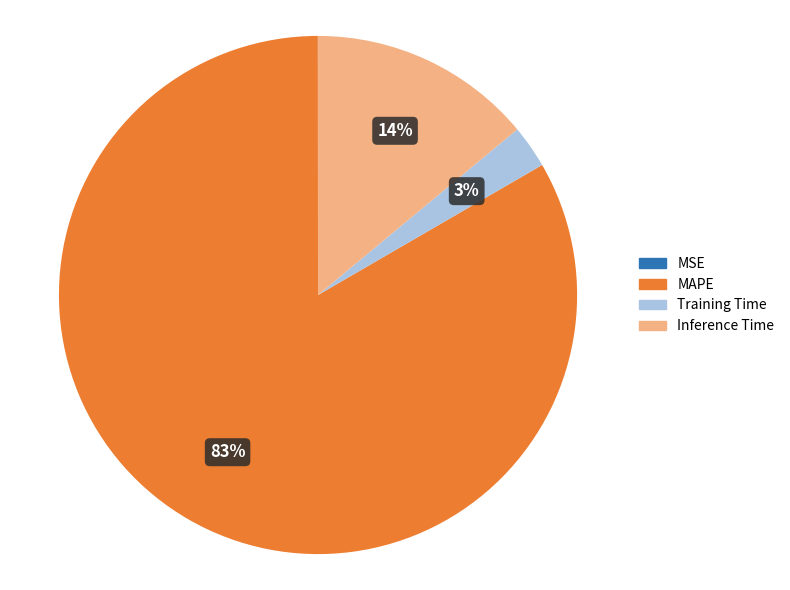

To the nearest percent, what is the combined percentage of Training Time and MAPE?

86%